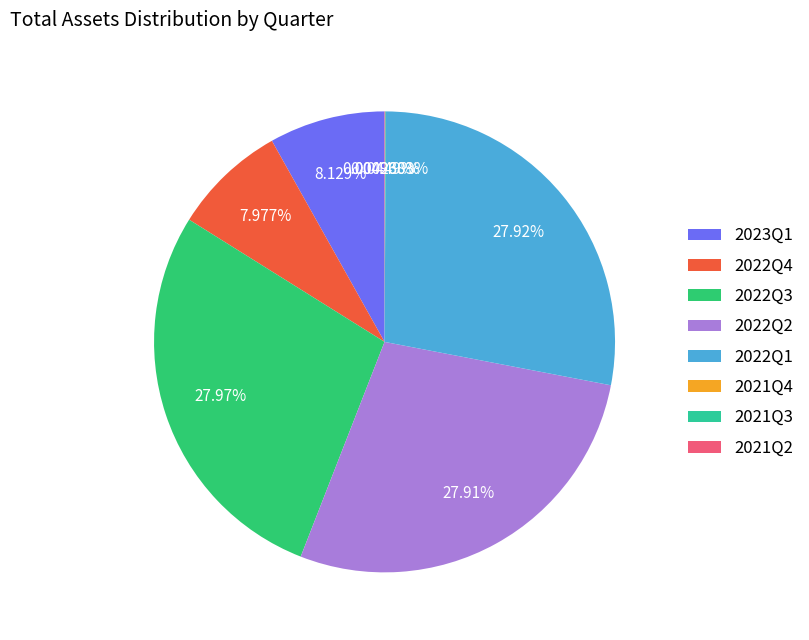

Do 2022Q1 and 2022Q2 together represent more than half of the pie?

Yes